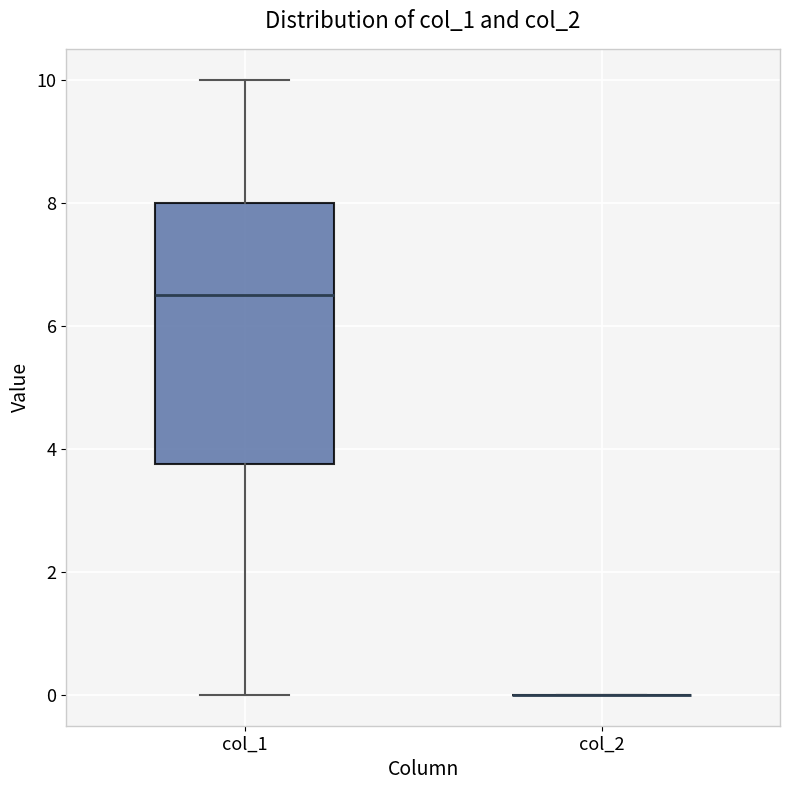

Reading left to right, transcribe this box plot: for each box, give where its median line is, the range the box spans, and where its two whiskers end, as read against the y-axis. The values are not printed on the chart, so give them approximately, as read against the axis.

col_1: median 6.6, box 3.8 to 8.0, whiskers 0.0 to 10.0
col_2: box collapsed to a line at 0.0, whiskers 0.0 to 0.0